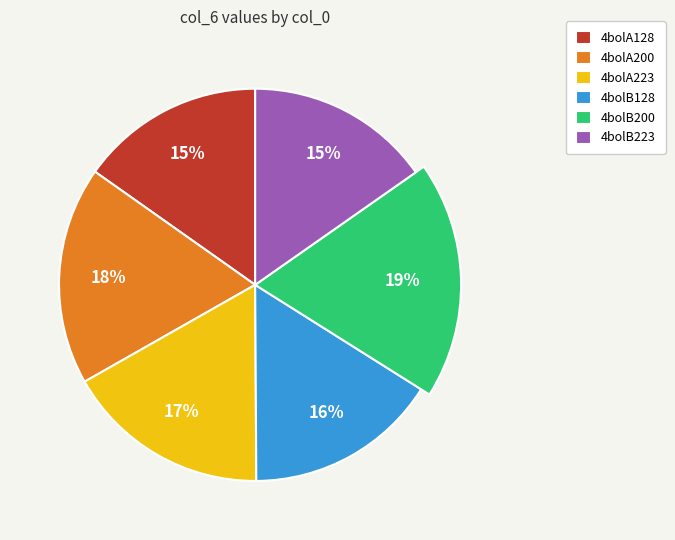

The 4bolB200 slice represents 19% of the pie. True or false?

True